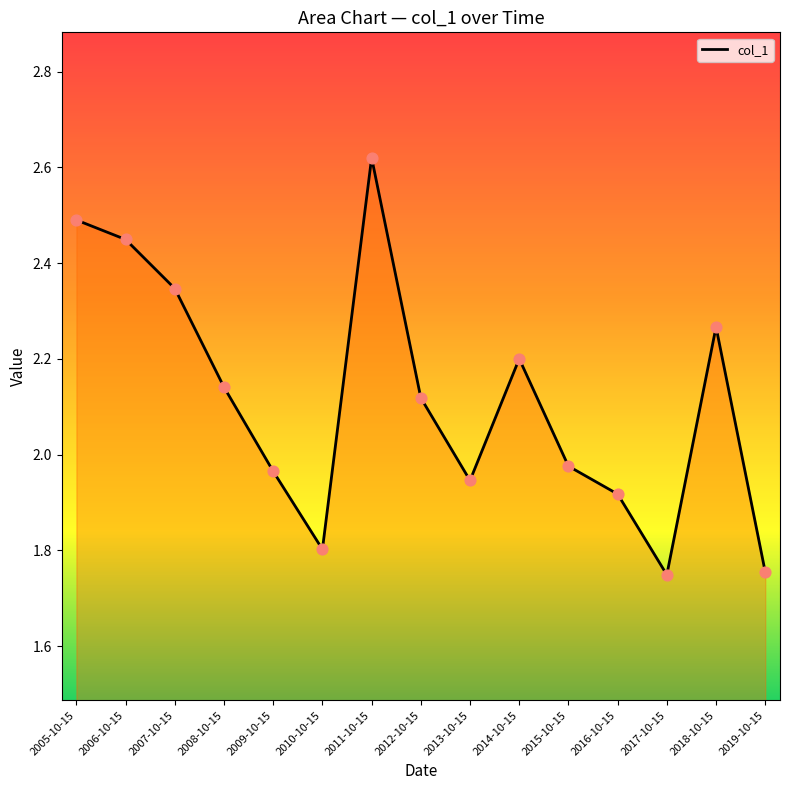

Approximately how many times larger is the value at 2005-10-15 compared to 2017-10-15?

1.4